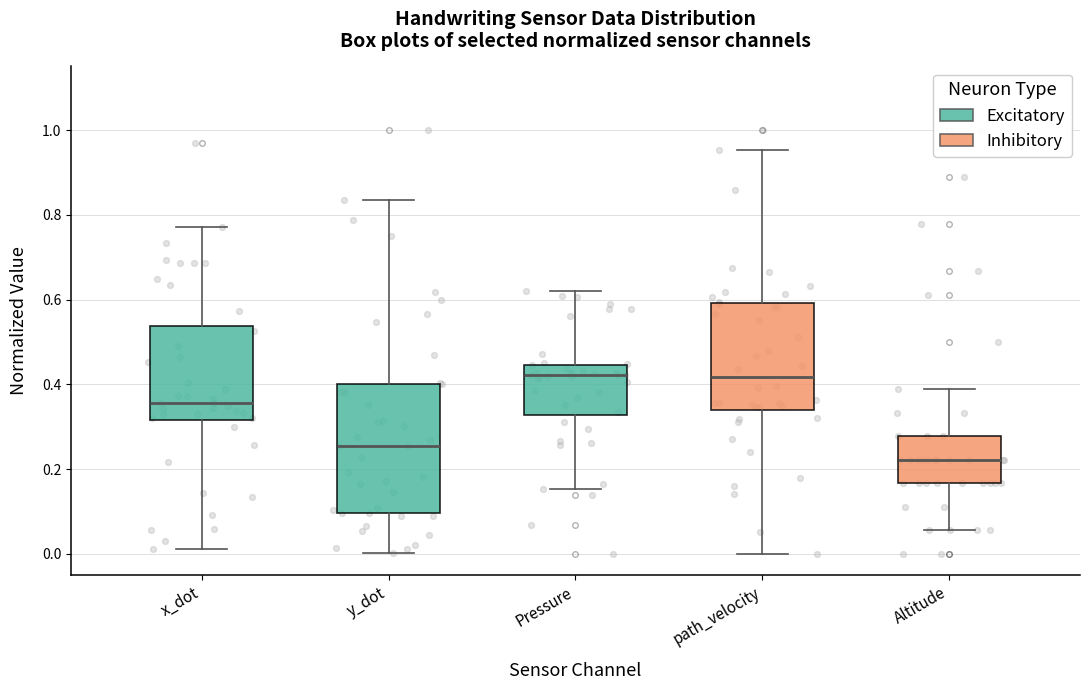

Which box is the tallest, from its lower edge to its upper edge?

y_dot